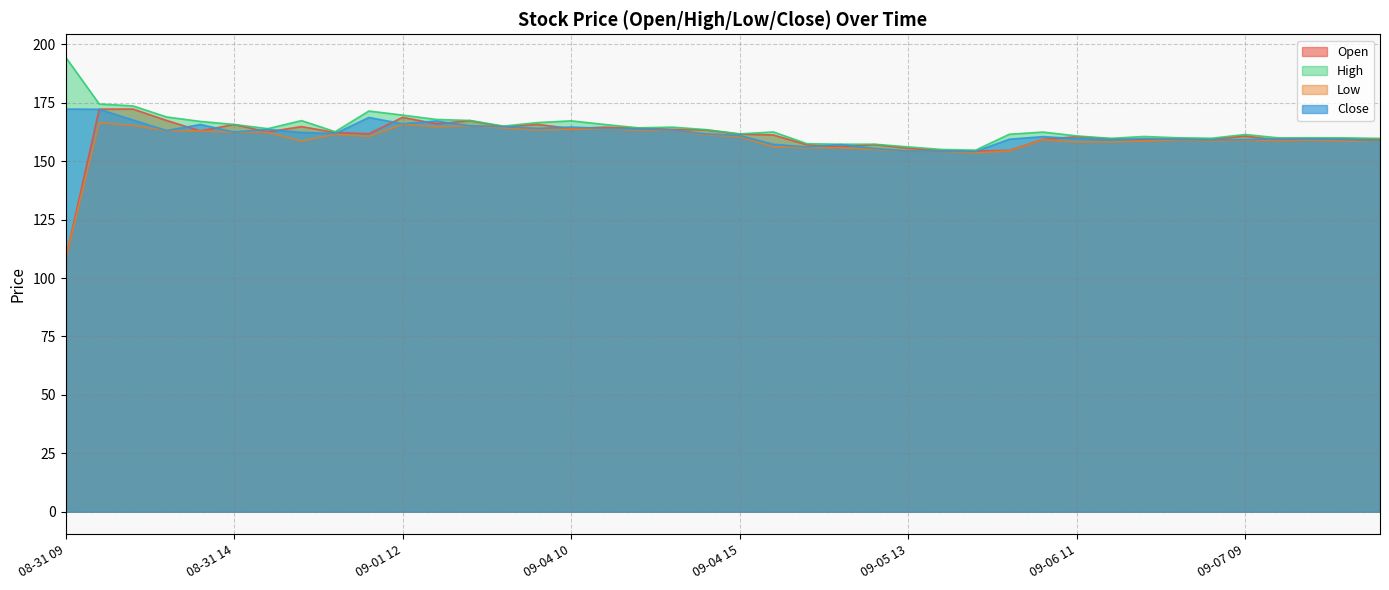

Rank the series by their maximum value, from lowest to highest.

Low, Open, Close, High